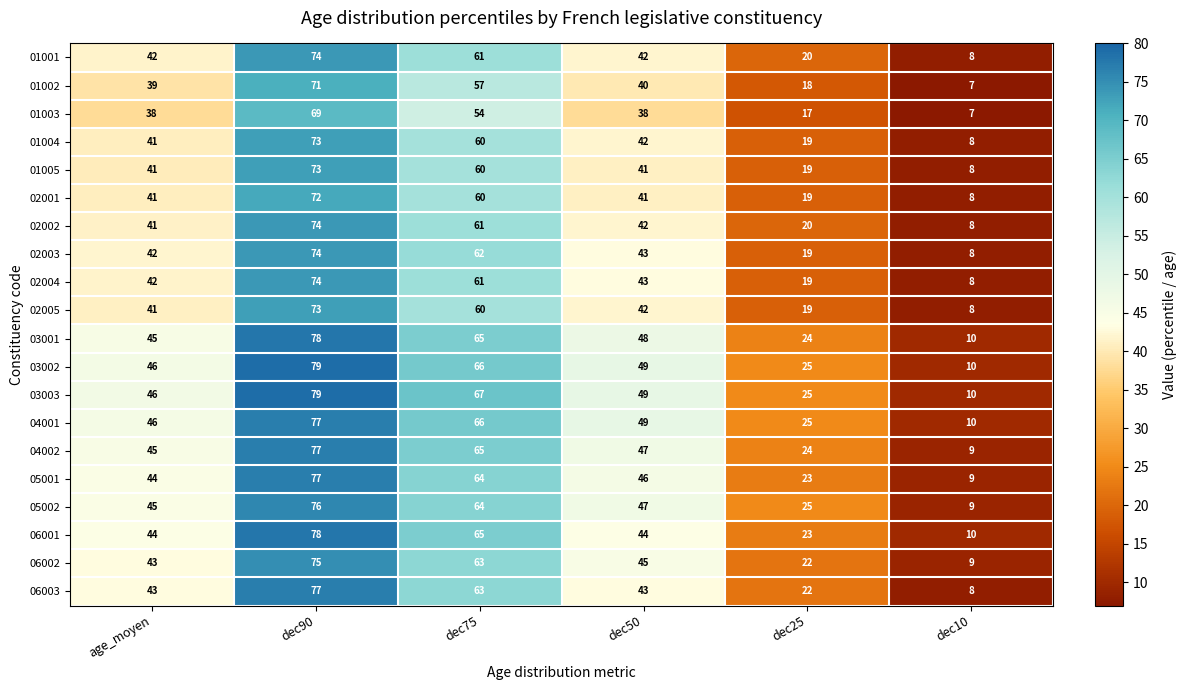

At which category is the sum across all series the highest?

dec90